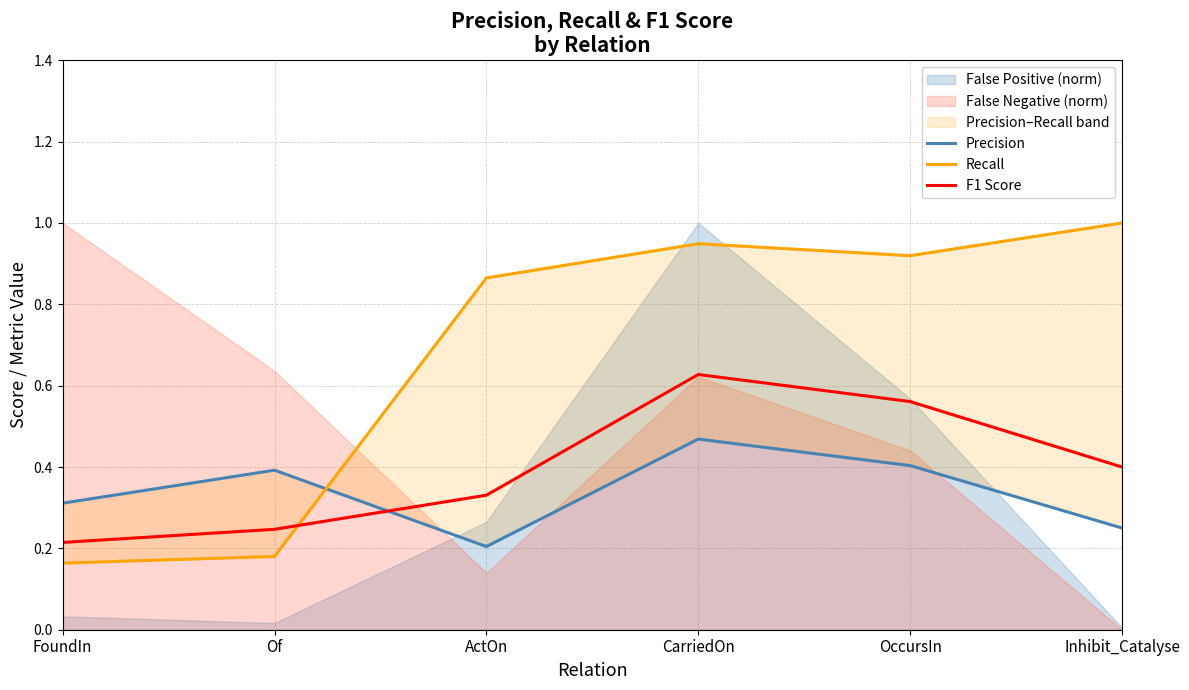

Reading right to left, what are all the values shown in this chart?

Precision: Inhibit_Catalyse=0.2	OccursIn=0.4	CarriedOn=0.5	ActOn=0.2	Of=0.4	FoundIn=0.3
Recall: Inhibit_Catalyse=1.0	OccursIn=0.9	CarriedOn=0.9	ActOn=0.9	Of=0.2	FoundIn=0.2
F1 Score: Inhibit_Catalyse=0.4	OccursIn=0.6	CarriedOn=0.6	ActOn=0.3	Of=0.2	FoundIn=0.2